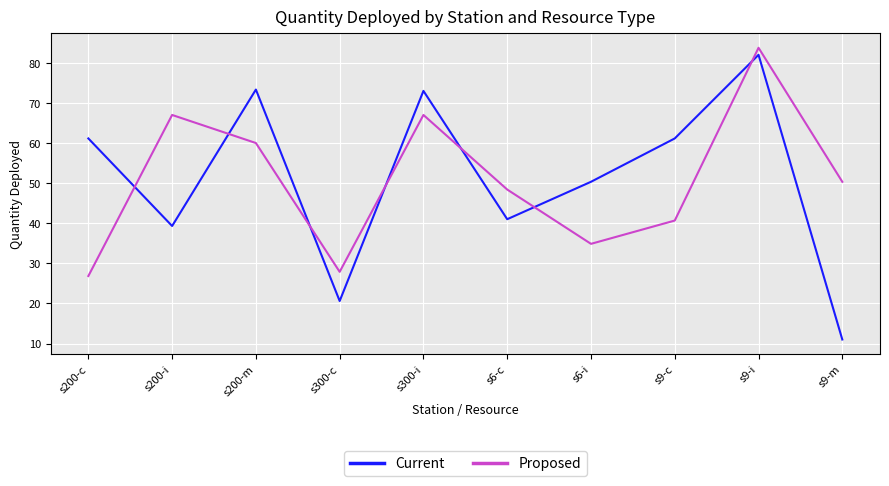

Rank the series by their maximum value, from lowest to highest.

Current, Proposed